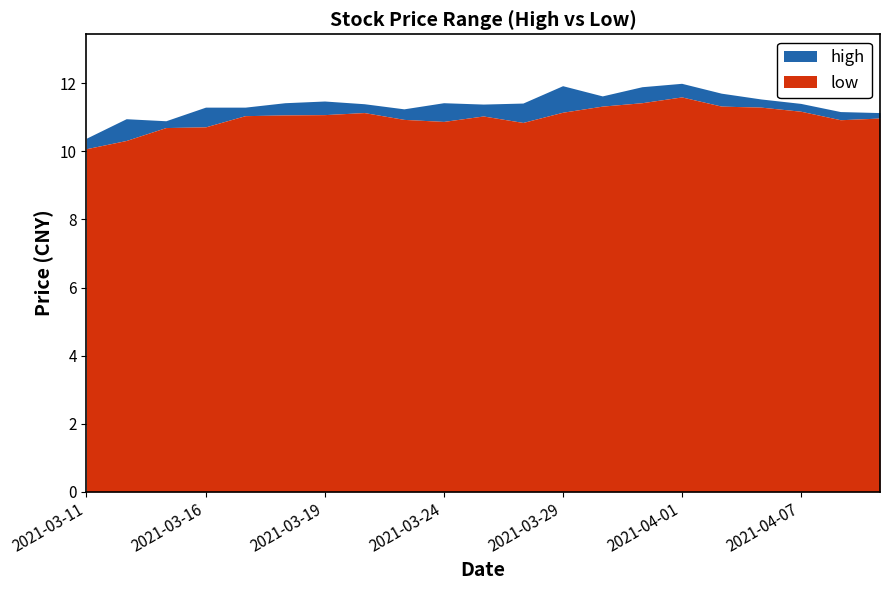

What is the spread (max minus min) of values at 2021-03-16?

0.6